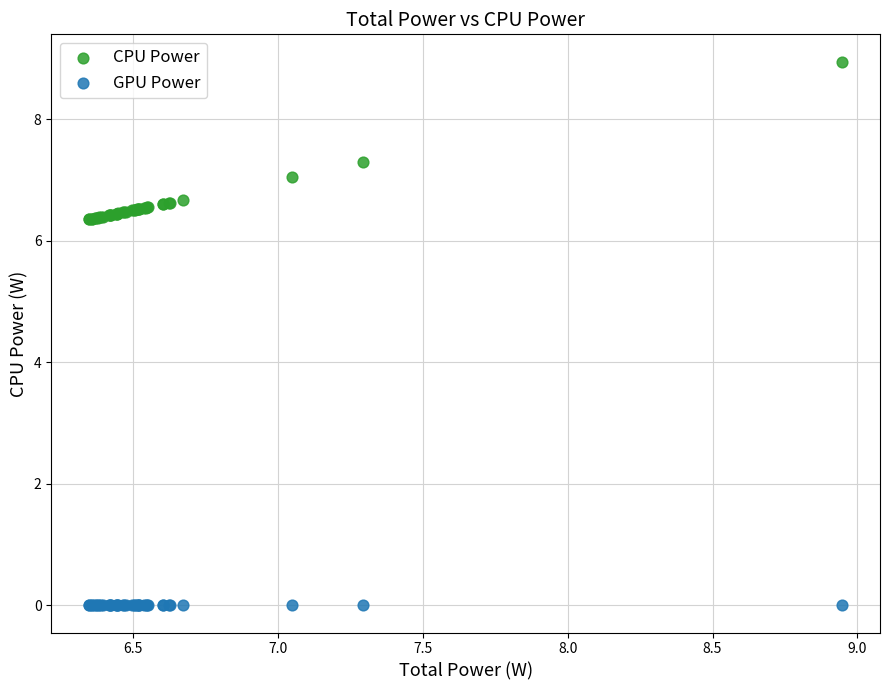

Which series reaches the maximum Y coordinate?

CPU Power